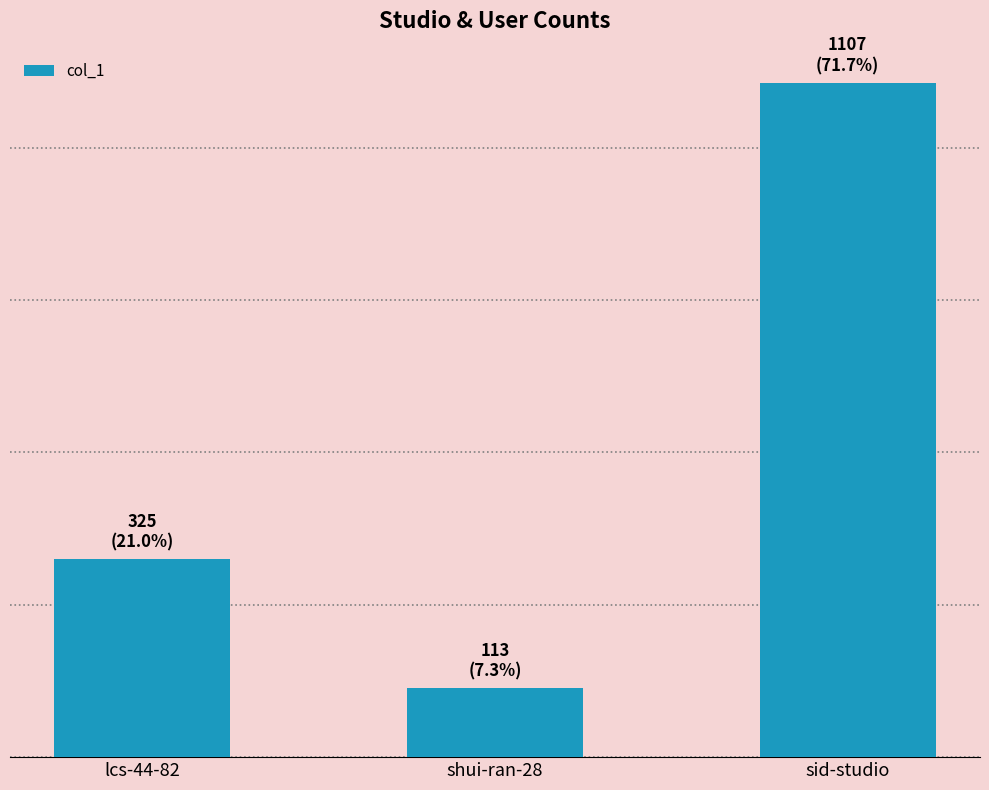

Is it true that the value at sid-studio is 1905?

False